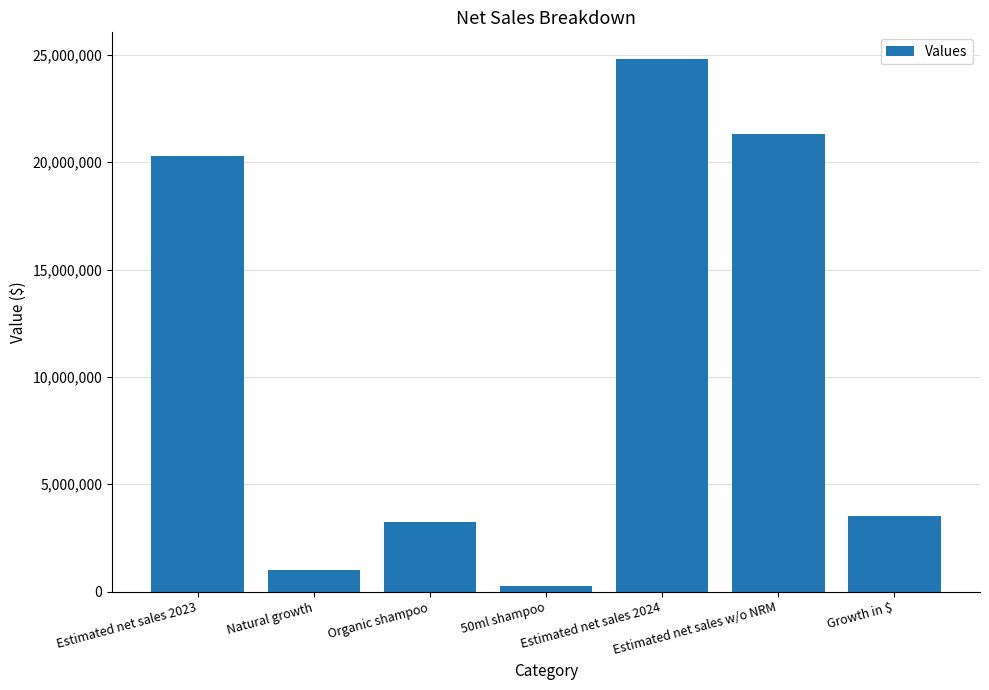

True or false: the data shows 265960.0 at 50ml shampoo.

True